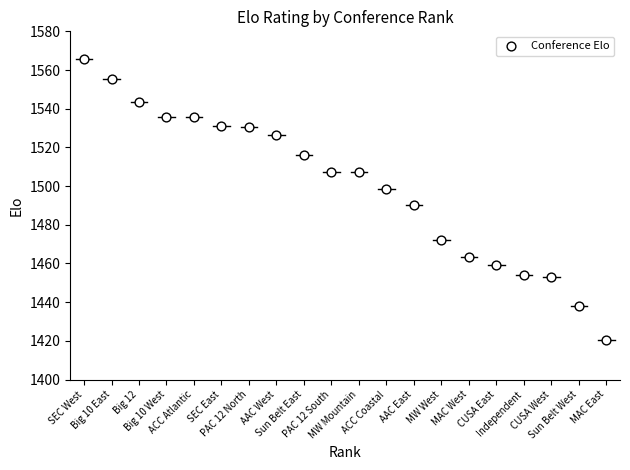

What Y value in the scatter plot is closest to 1493?

1490.4